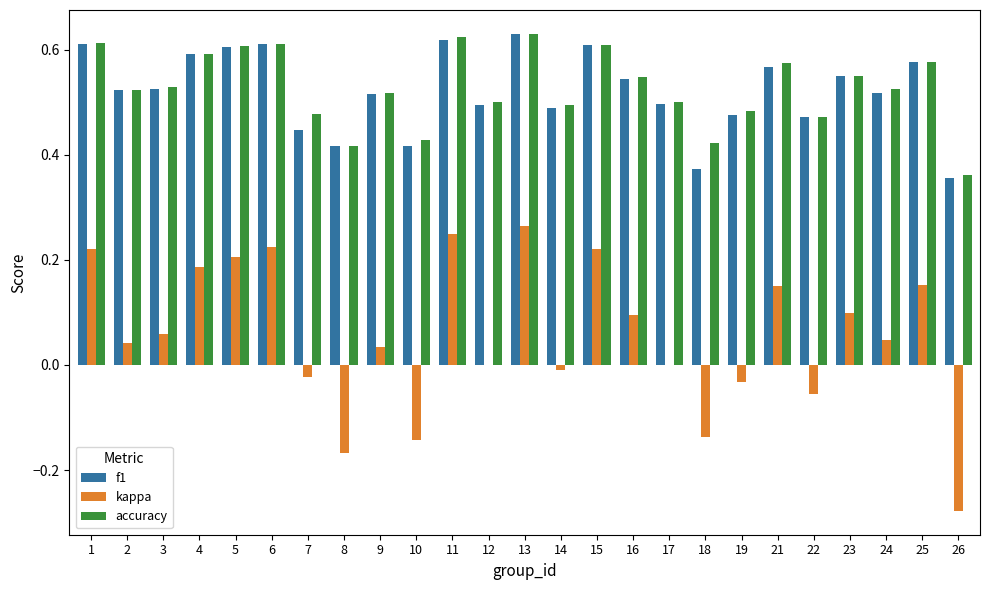

The value of accuracy at 11 is 1.1. True or false?

False